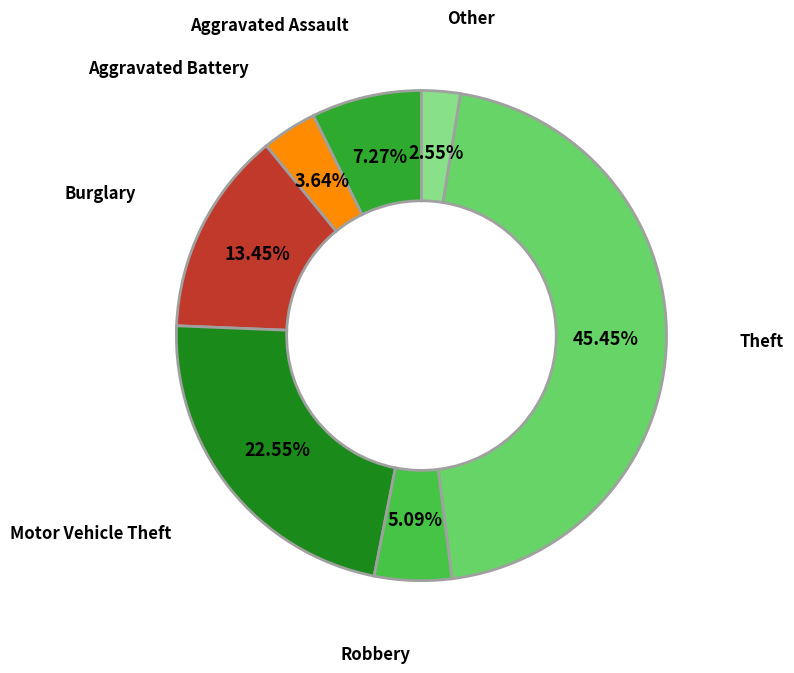

Approximately how many times larger is the value at Burglary compared to Robbery?

2.6